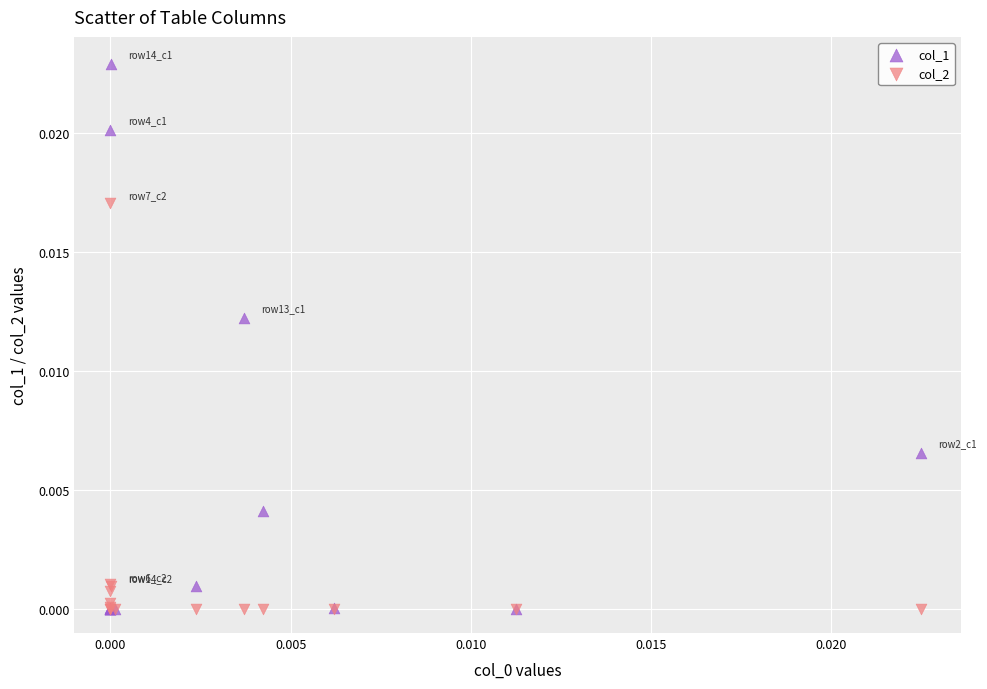

Which series reaches the maximum Y coordinate?

col_1